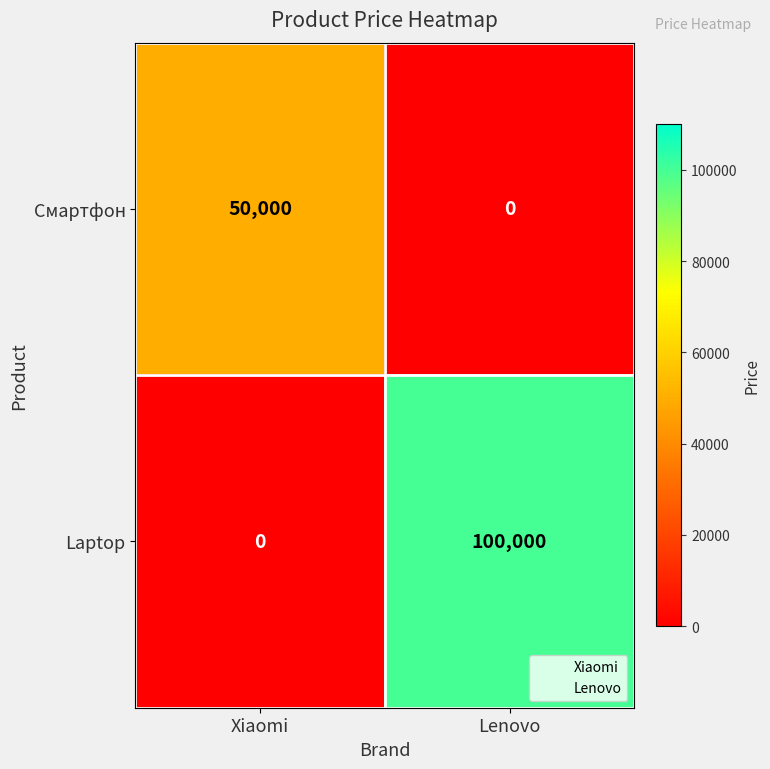

Count the number of data series in this chart.

2